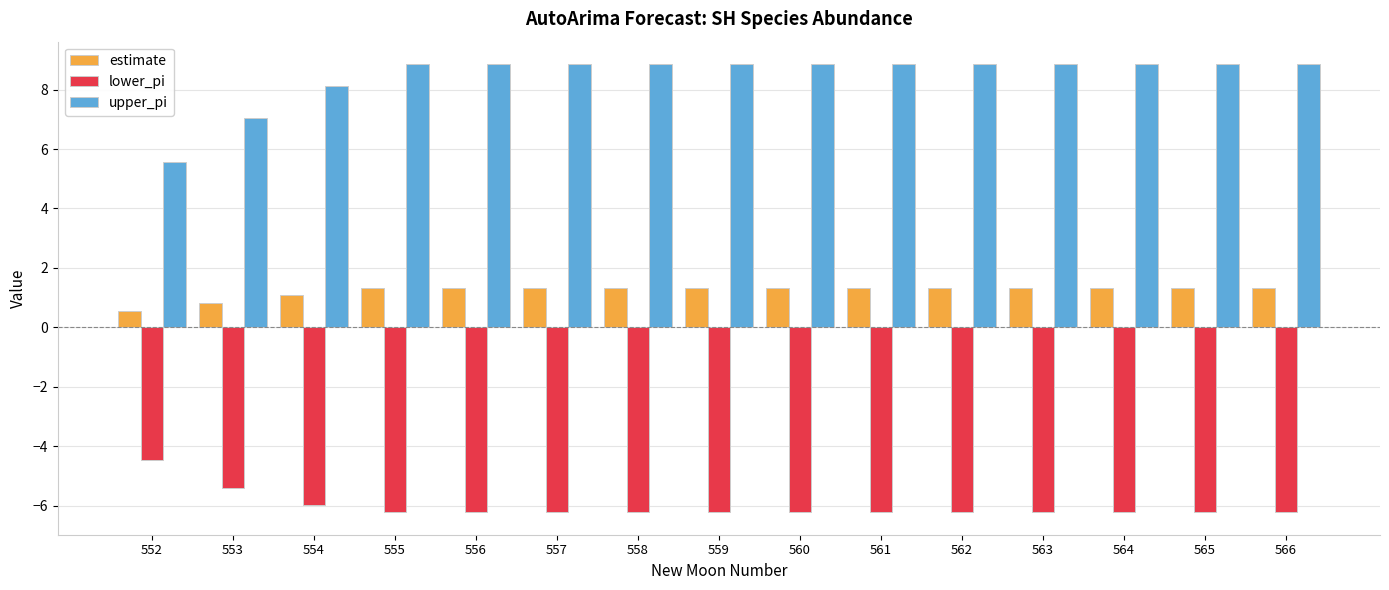

What are all the series names shown in the legend?

estimate, lower_pi, upper_pi